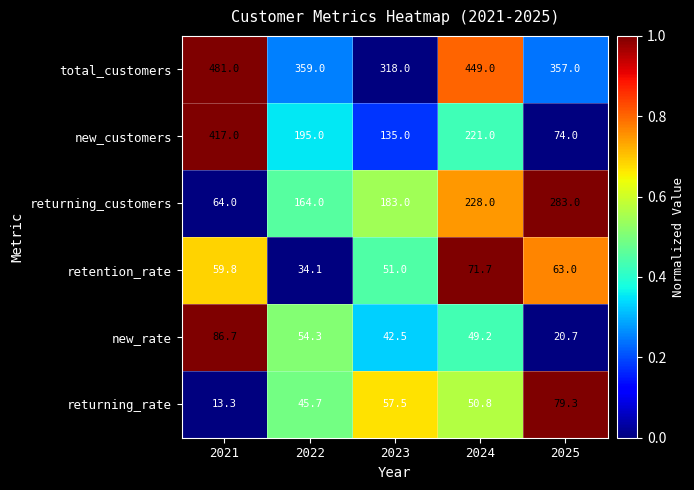

Reading right to left, what are all the values shown in this chart?

total_customers: 2025=357.0	2024=449.0	2023=318.0	2022=359.0	2021=481.0
new_customers: 2025=74.0	2024=221.0	2023=135.0	2022=195.0	2021=417.0
returning_customers: 2025=283.0	2024=228.0	2023=183.0	2022=164.0	2021=64.0
retention_rate: 2025=63.0	2024=71.7	2023=51.0	2022=34.1	2021=59.8
new_rate: 2025=20.7	2024=49.2	2023=42.5	2022=54.3	2021=86.7
returning_rate: 2025=79.3	2024=50.8	2023=57.5	2022=45.7	2021=13.3